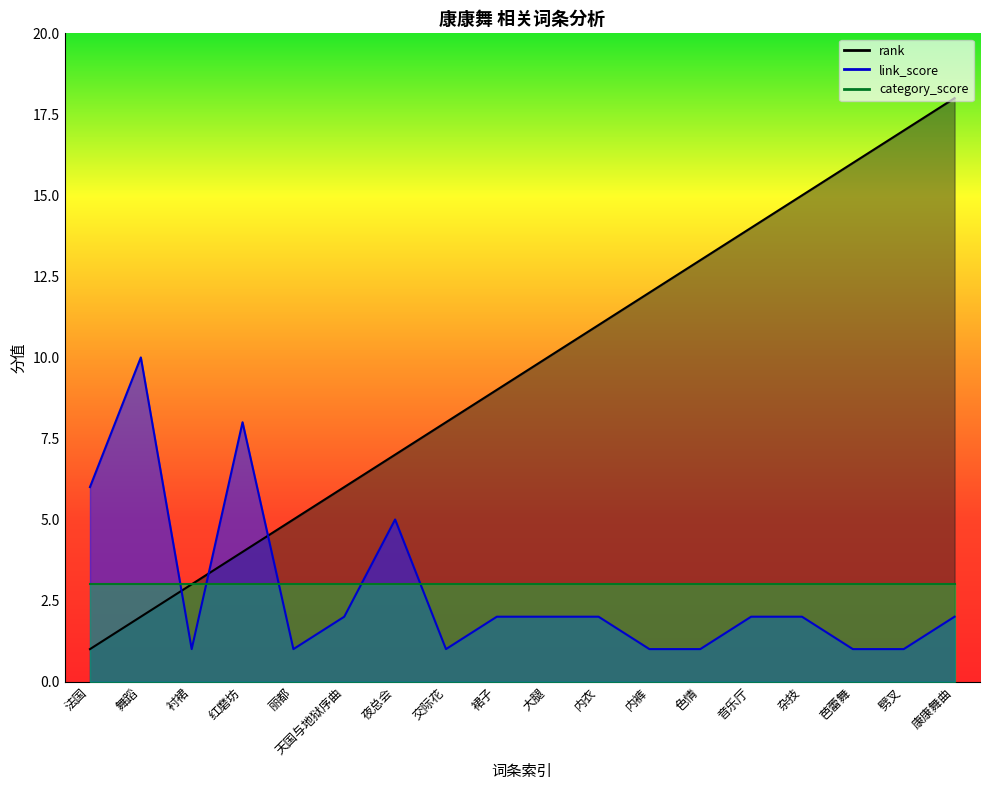

What is the highest value of the link_score series?

10